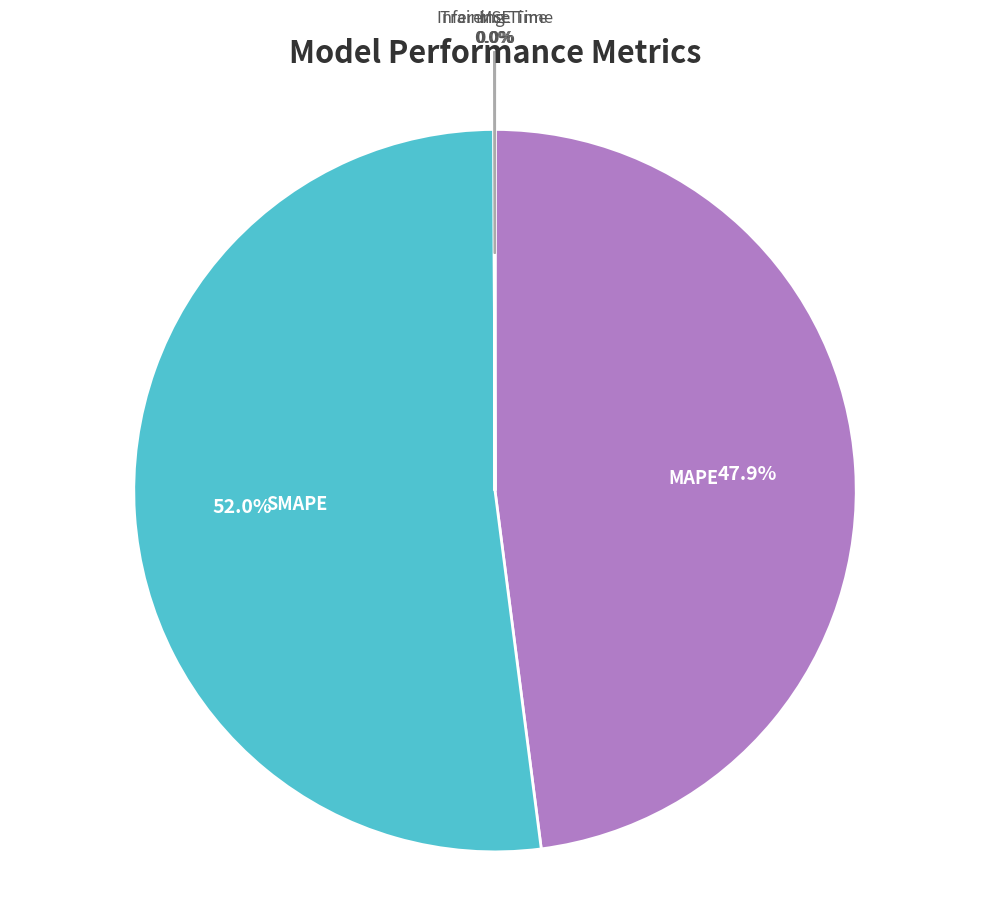

Is there any slice that represents more than half of the pie?

Yes